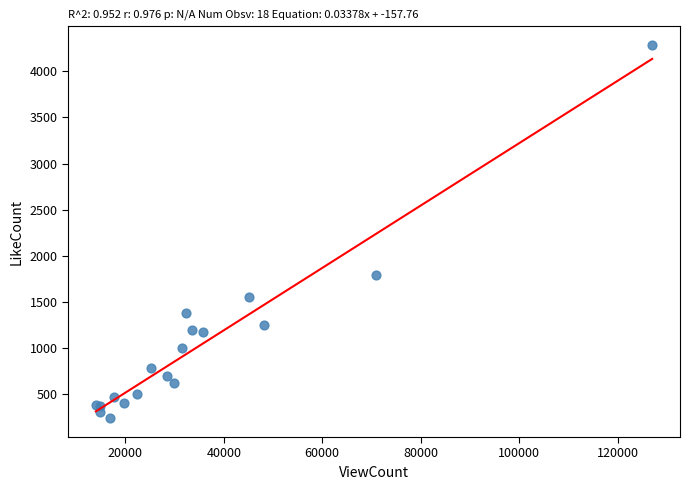

What Y value in the scatter plot is closest to 2262?

1790